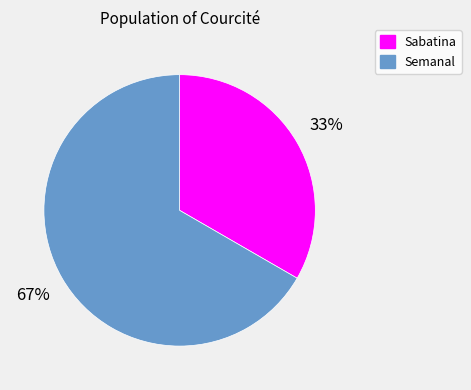

Combined, do Sabatina and Semanal account for over 50%?

Yes